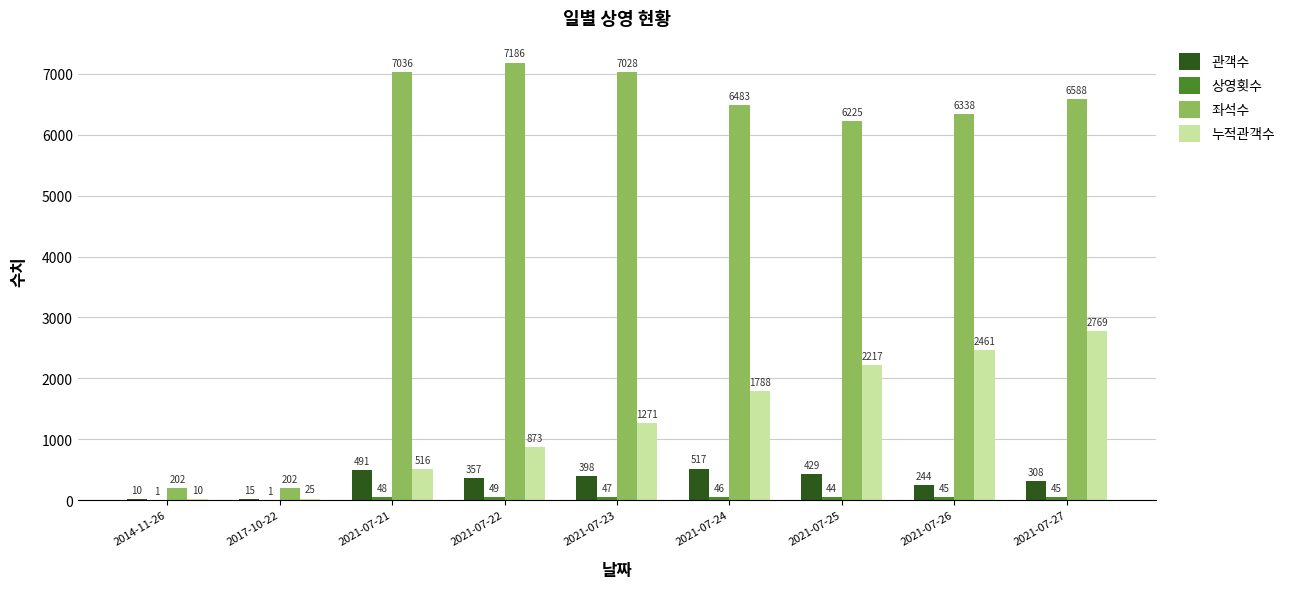

How many groups of bars are there?

9